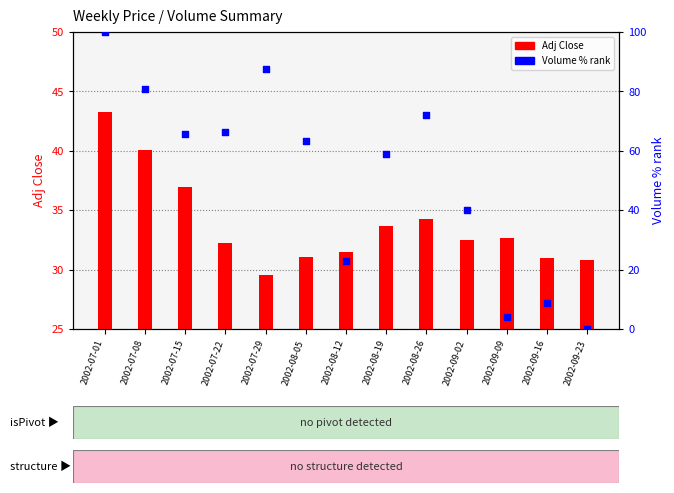

What are all the series names shown in the legend?

Adj Close, Volume % rank